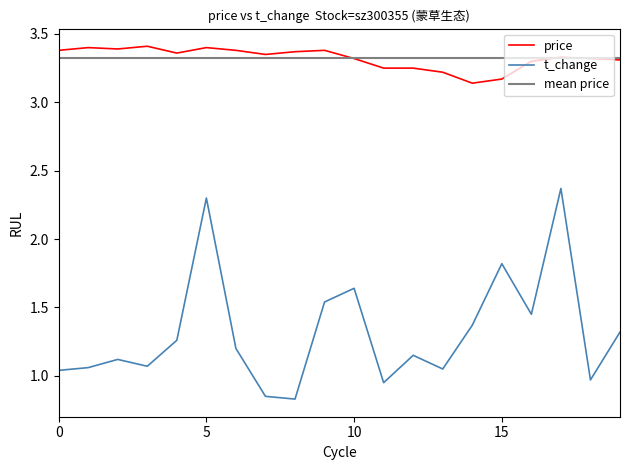

What is the average value of the price series?

3.3